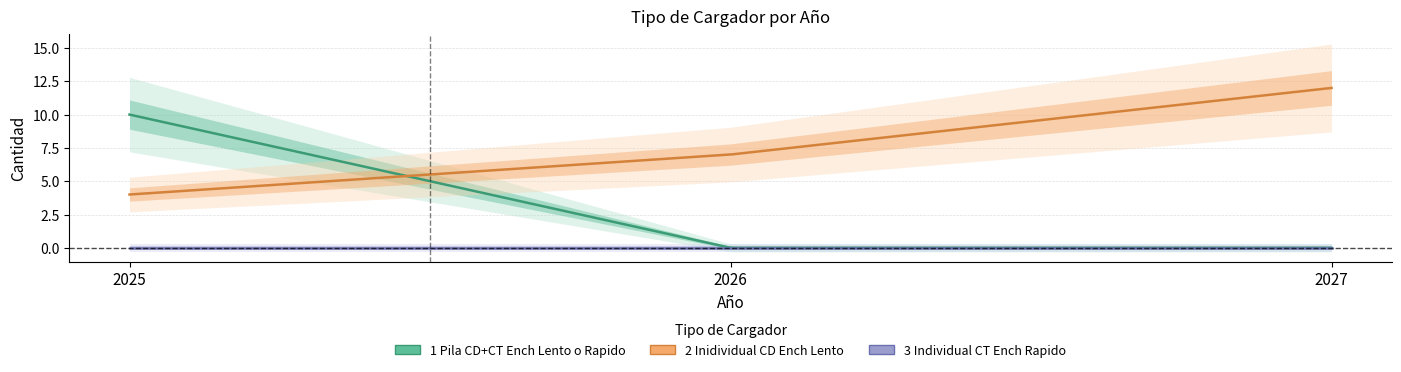

What is the sum of the 1_Pila_CD+CT_Ench_Lento_o_Rapido values at 2027 and 2025?

10